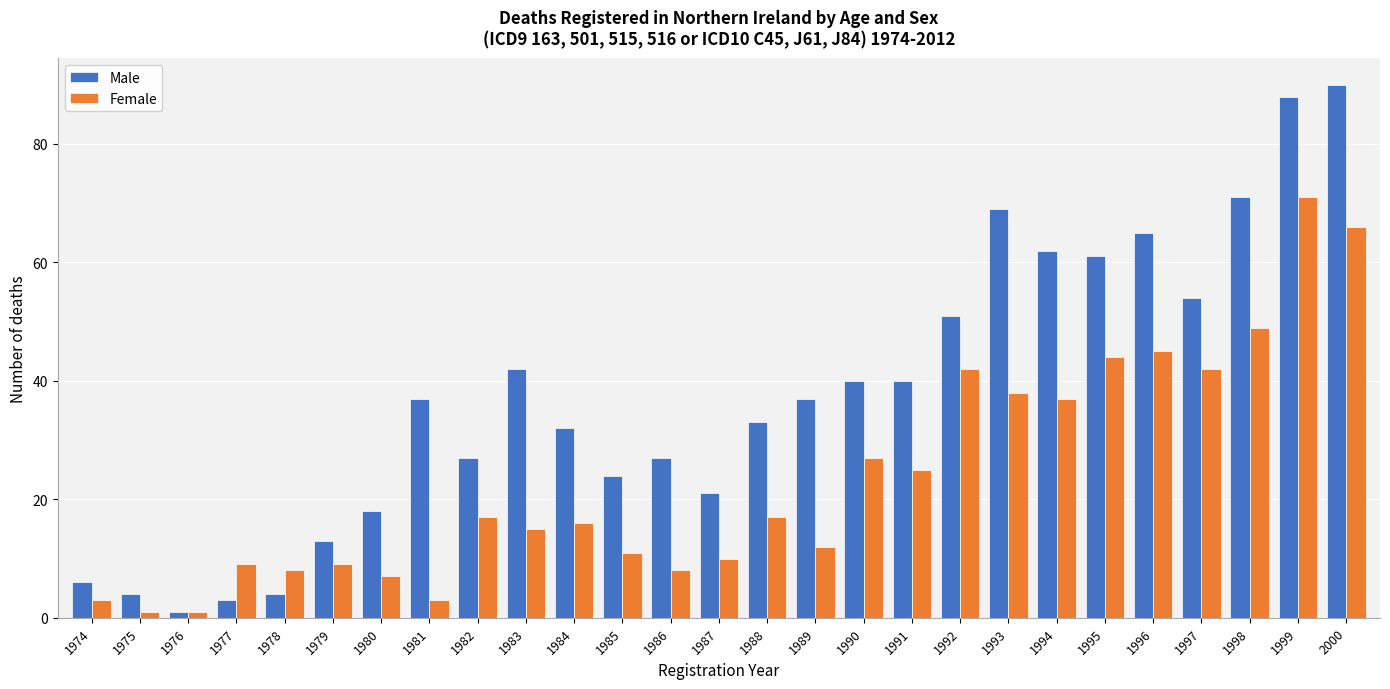

At which label does Male reach its peak?

2000